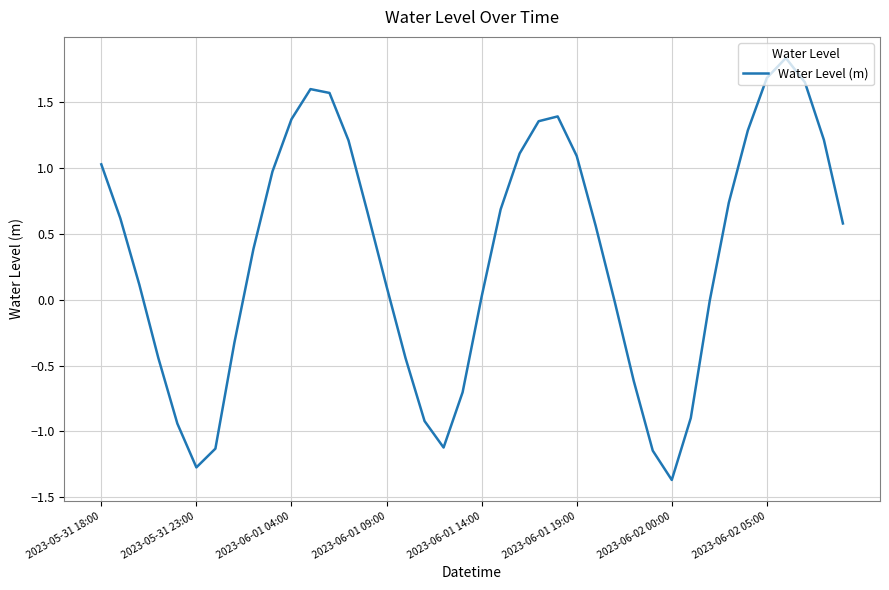

What is the minimum value shown in the chart?

-1.4